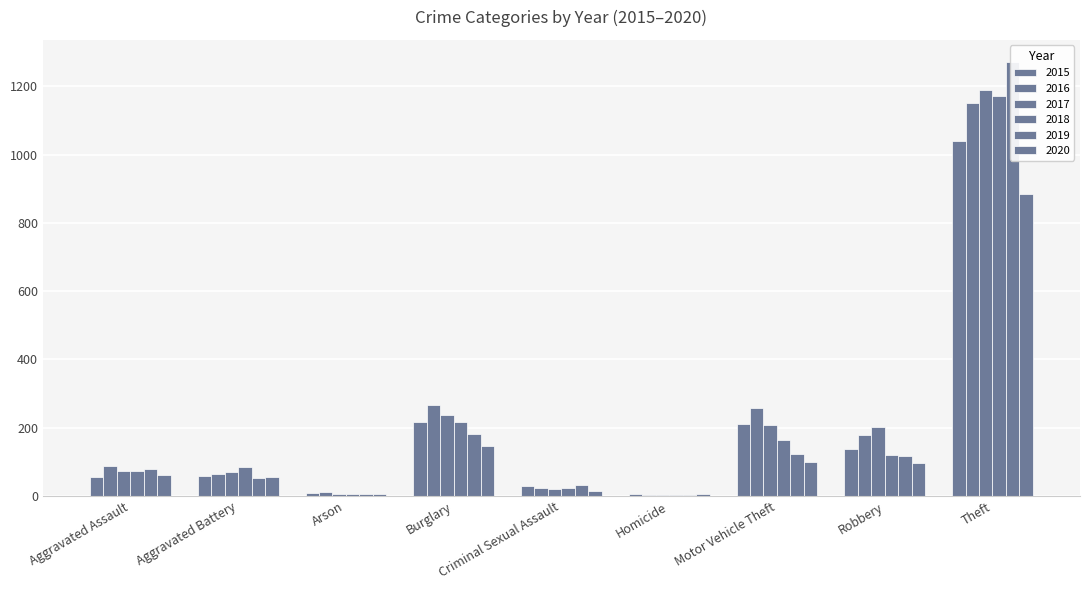

Rank the series at Robbery from highest to lowest value.

2017, 2016, 2015, 2018, 2019, 2020